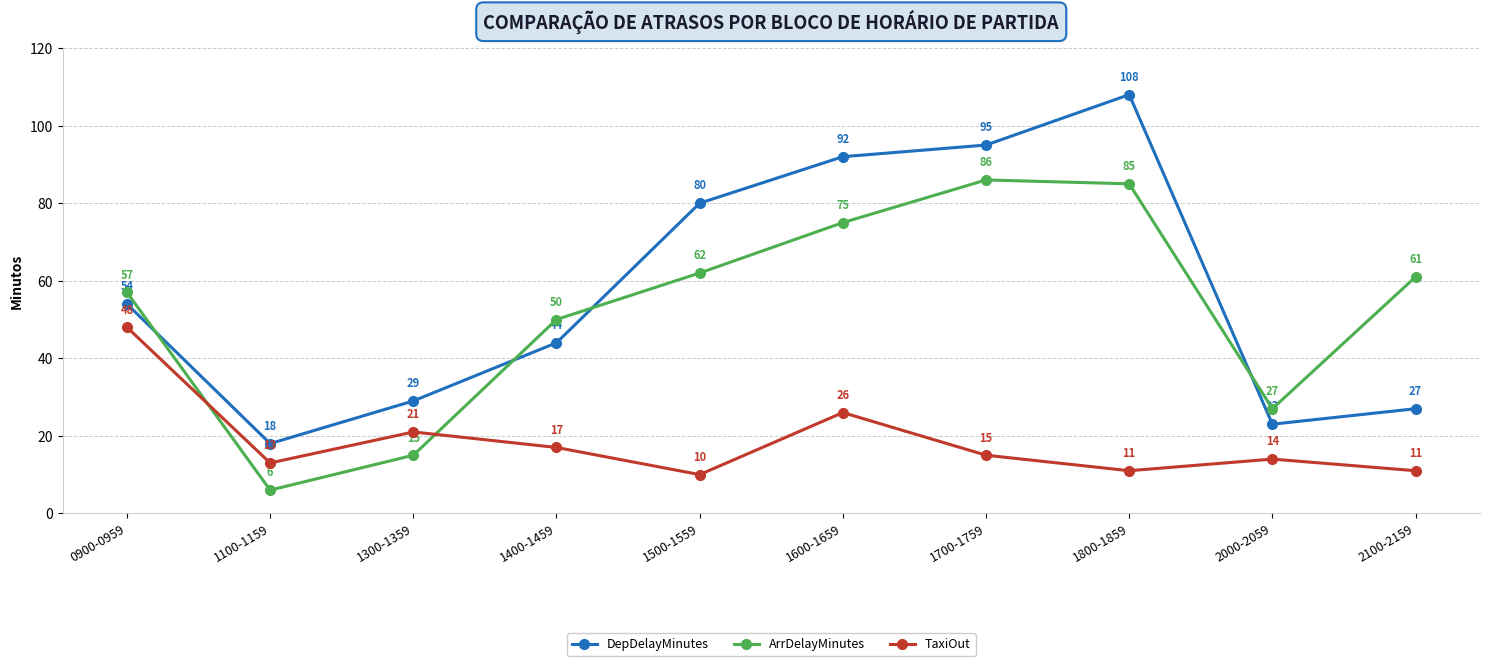

Where is the first local maximum for DepDelayMinutes?

1800-1859